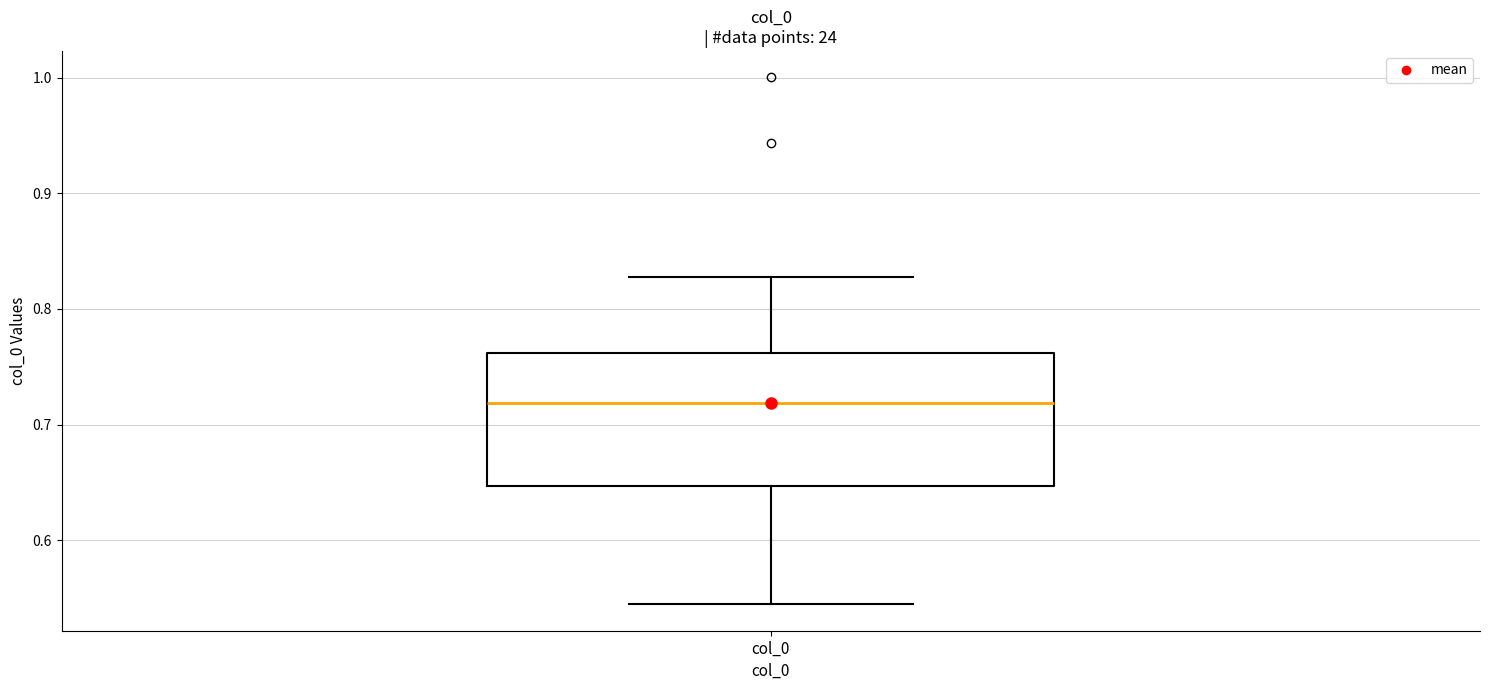

Transcribe this box plot: give where the median line is, the range the box spans, and where the two whiskers end, as read against the y-axis. The values are not printed on the chart, so give them approximately, as read against the axis.

median 0.72, box 0.65 to 0.76, whiskers 0.54 to 0.83